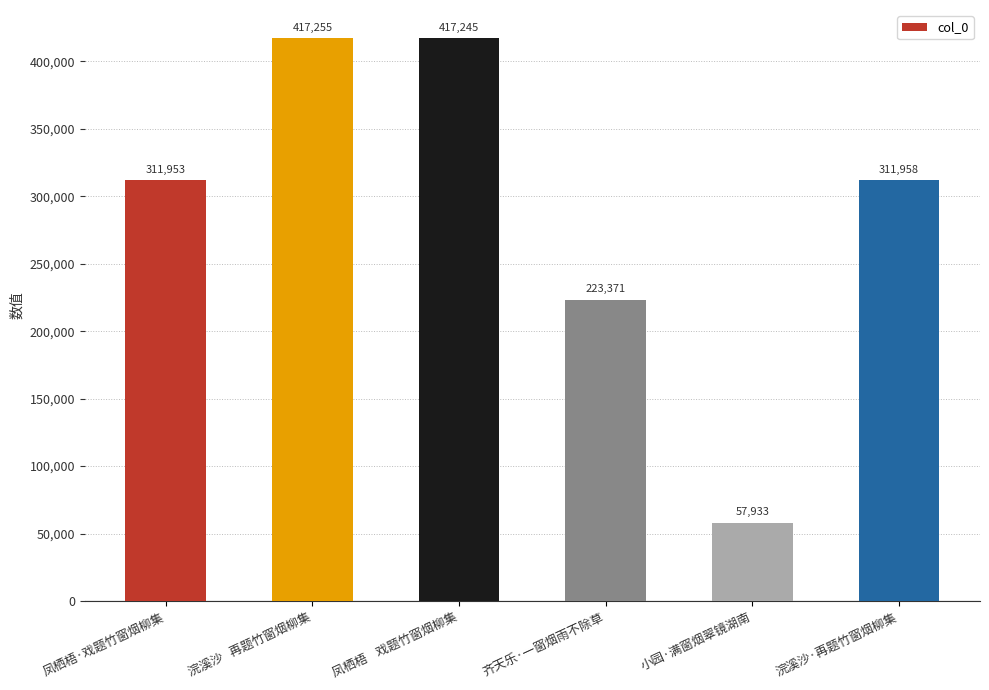

What is the difference between the maximum and minimum values?

359322